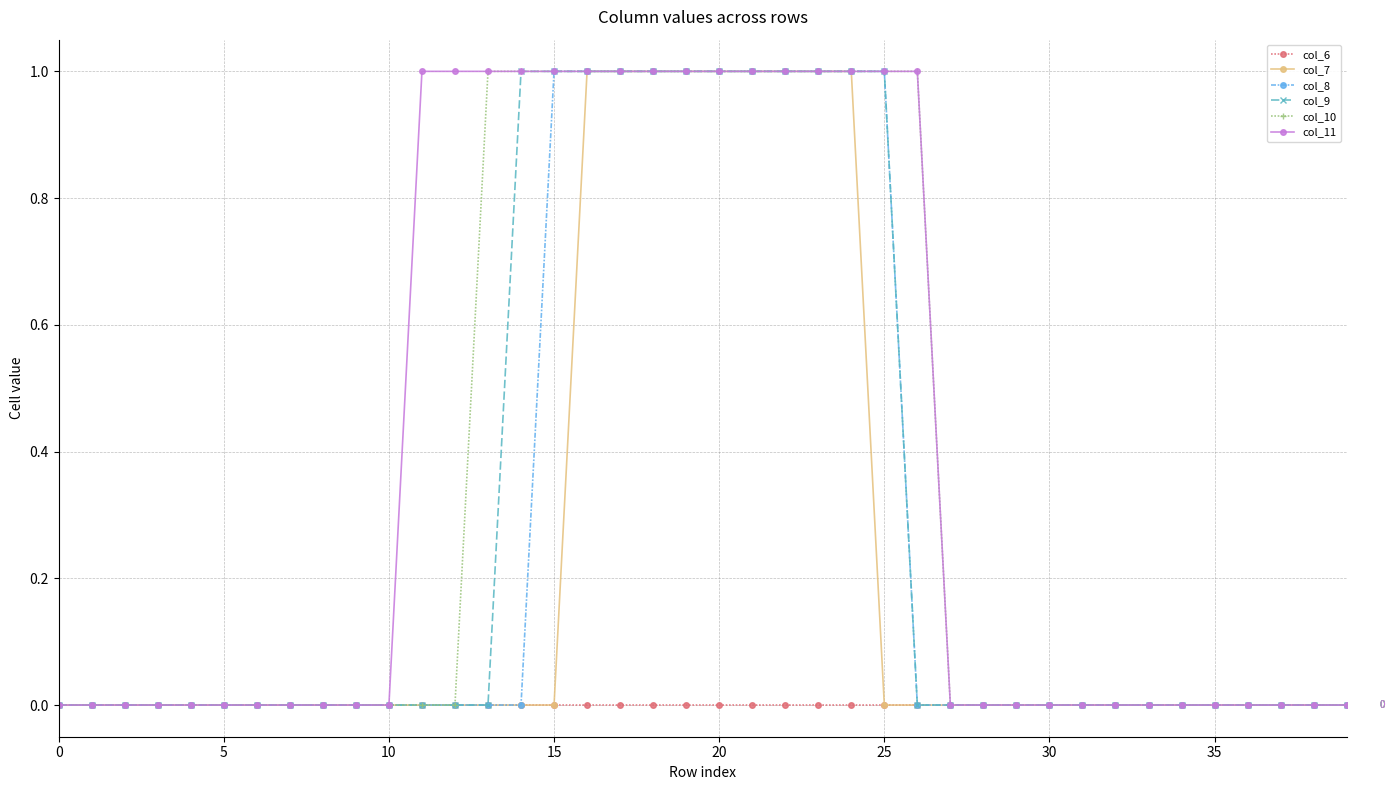

Which series has the largest total across all categories?

col_11